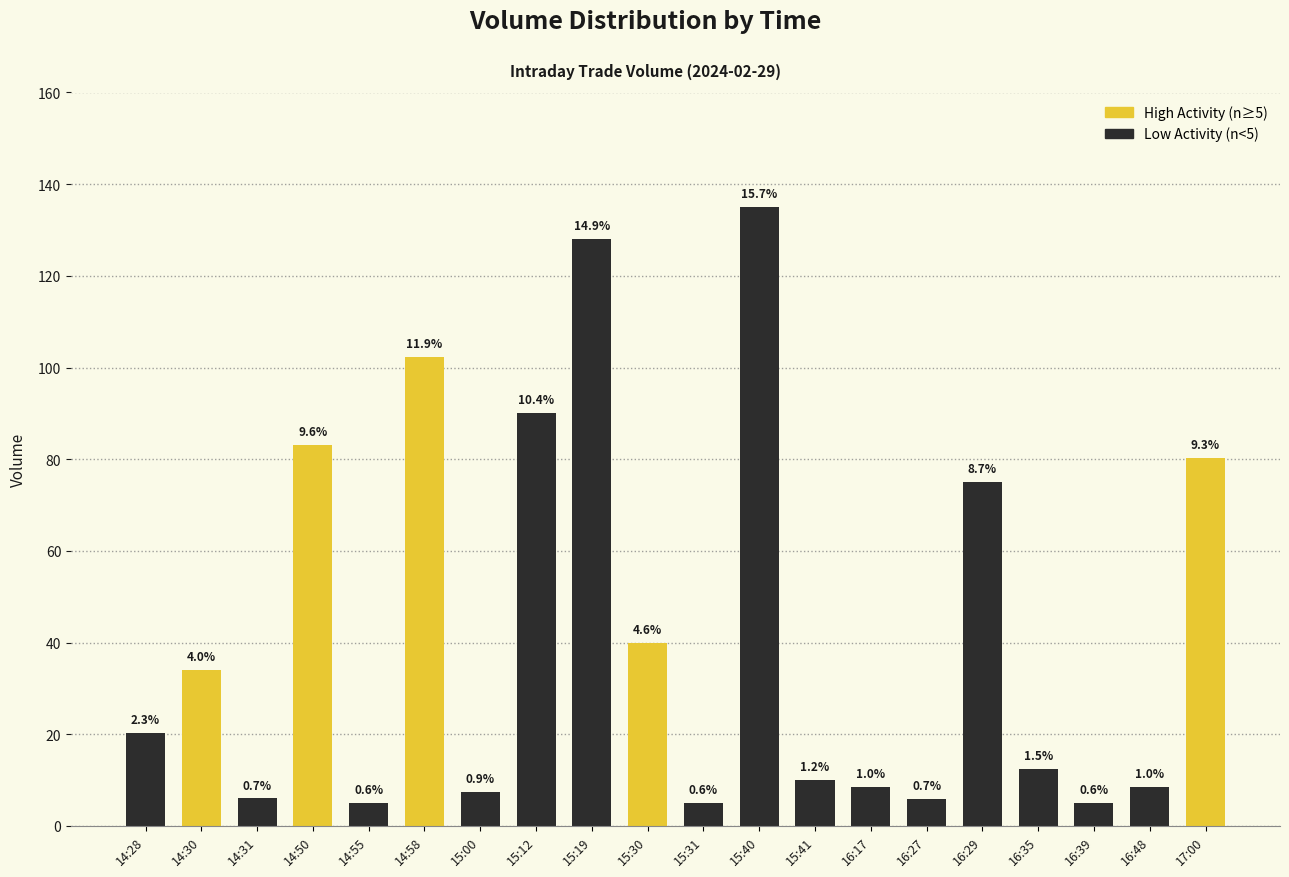

How many bars are there in total?

20